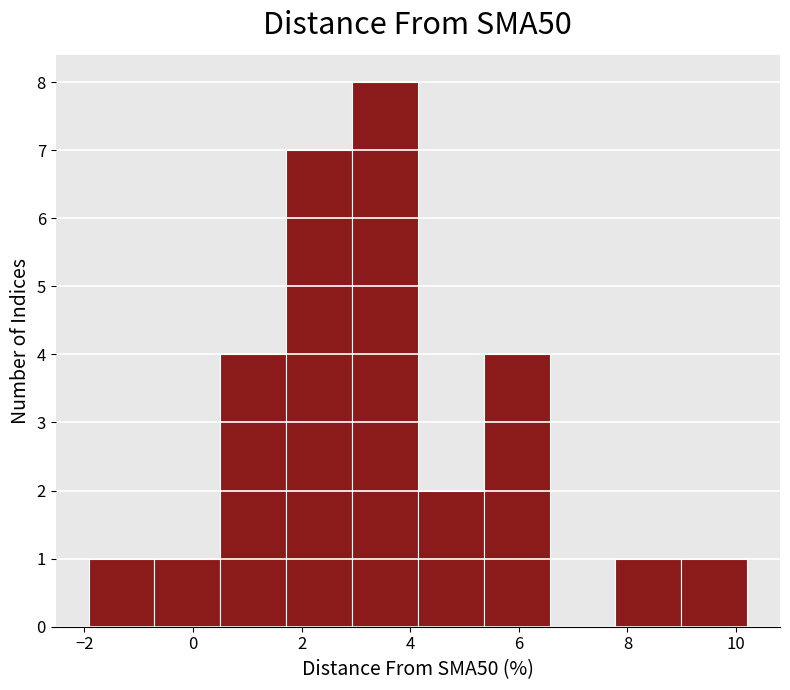

Reading left to right, transcribe this chart: for each bar, give the range it covers on the x-axis and its height. Neither the bar edges nor the heights are printed on the chart, so give them approximately, as read against the axes.

-2.0 to -0.8: 1
-0.8 to 0.6: 1
0.6 to 1.8: 4
1.8 to 3.0: 7
3.0 to 4.2: 8
4.2 to 5.4: 2
5.4 to 6.6: 4
6.6 to 7.8: 0
7.8 to 9.0: 1
9.0 to 10.2: 1